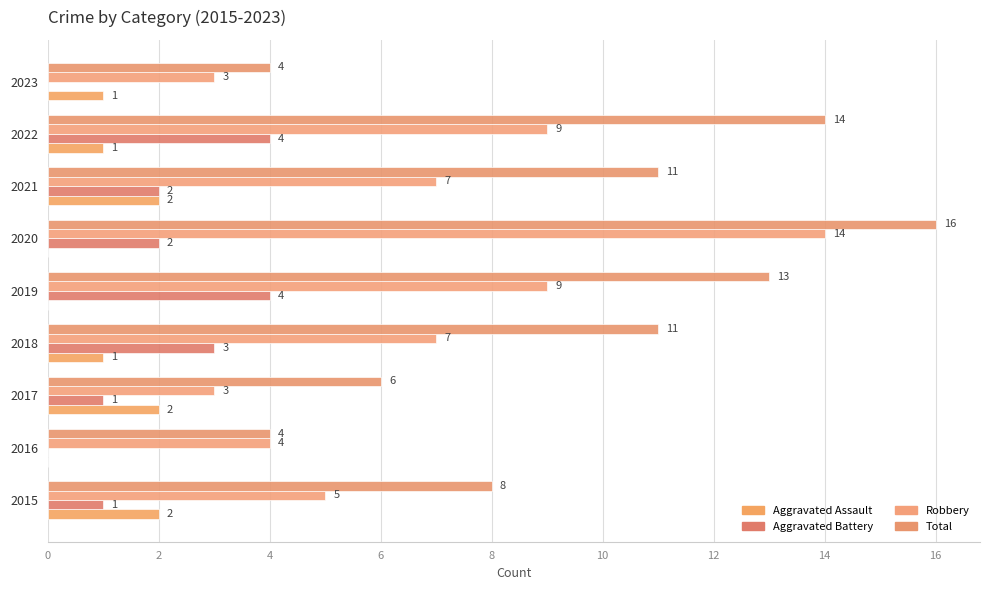

How many distinct data groups are displayed?

4